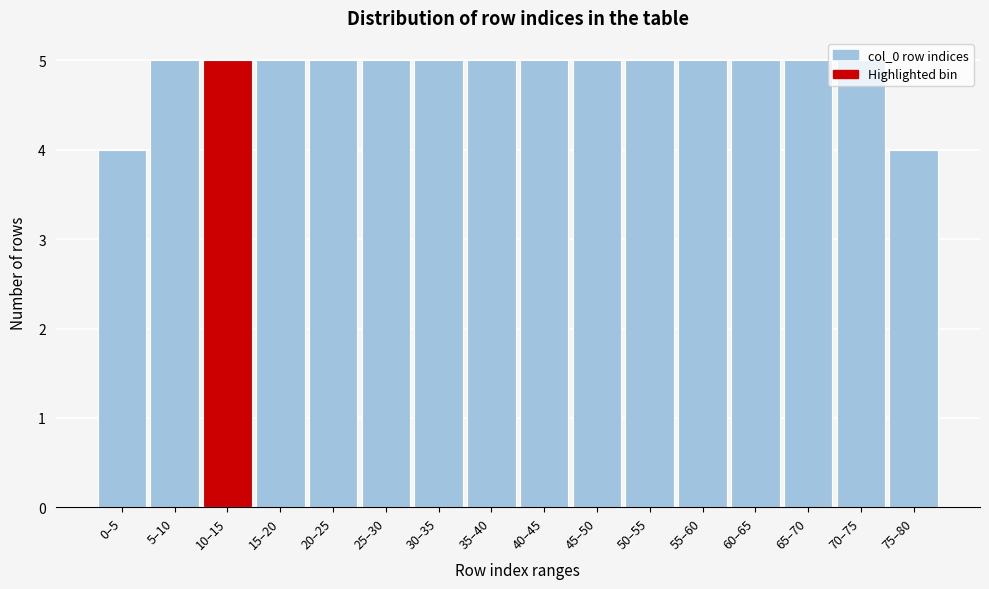

The chart shows a value of 7 at 45–50. True or false?

False